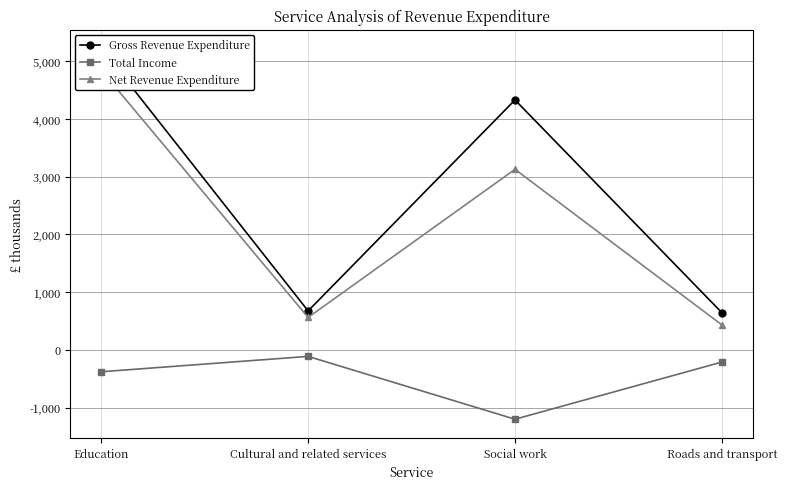

In Total Income, how many points are higher than both neighbors (excluding endpoints)?

1